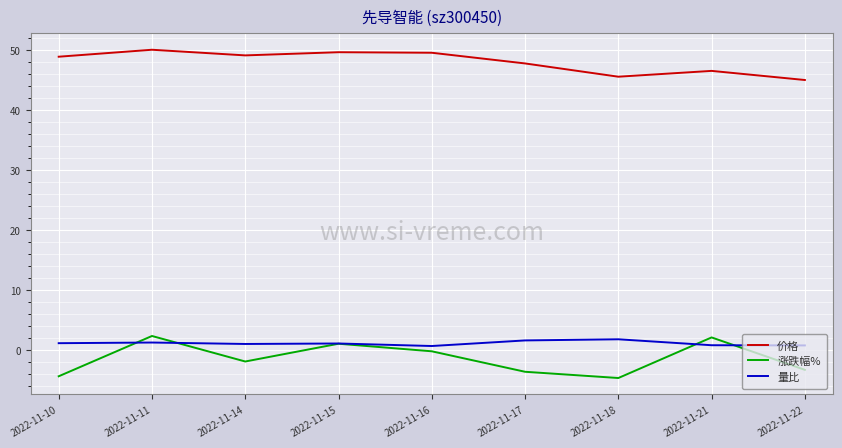

Which series has the largest range (max minus min)?

涨跌幅%